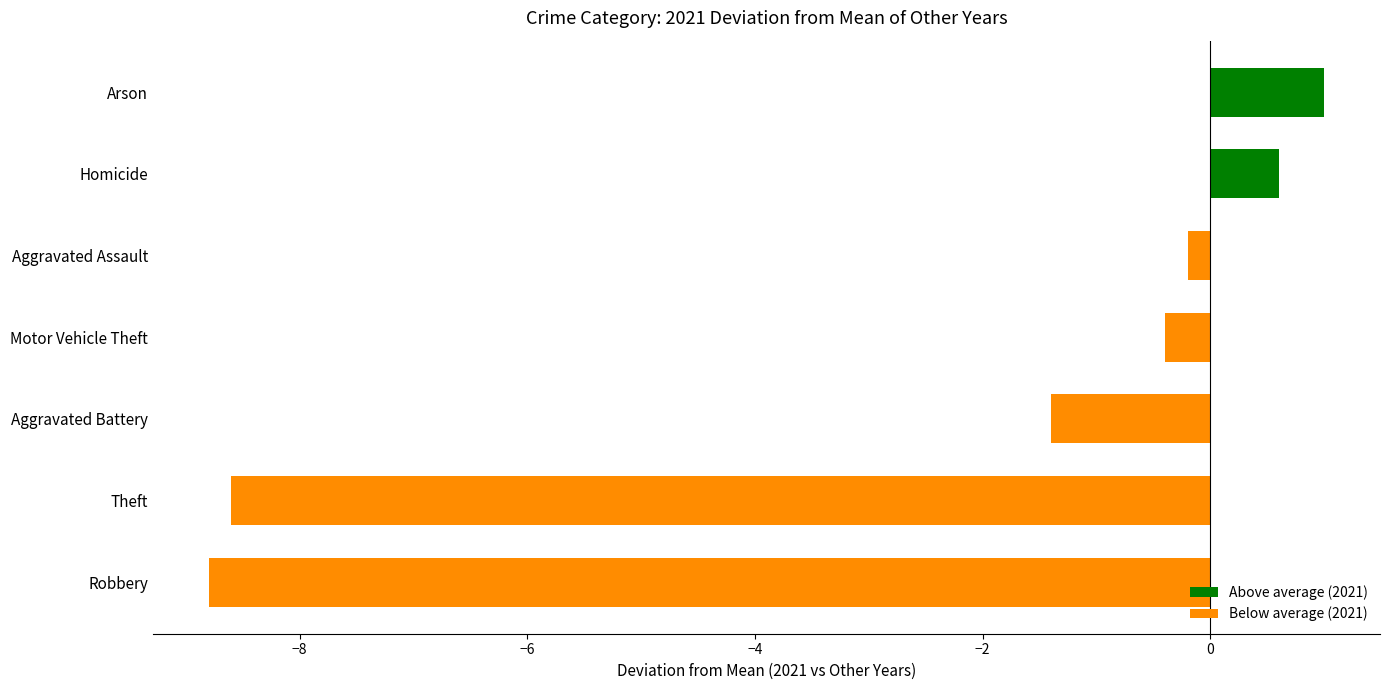

The value at Aggravated Battery is -1.4. True or false?

True